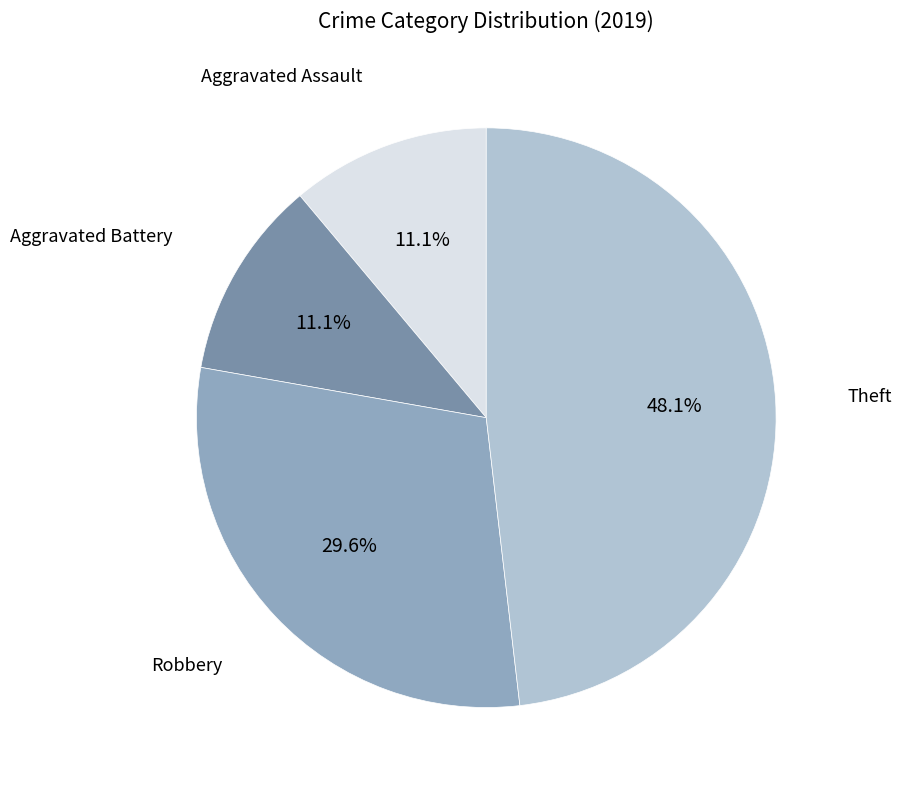

To the nearest percent, what is the average slice percentage?

25%